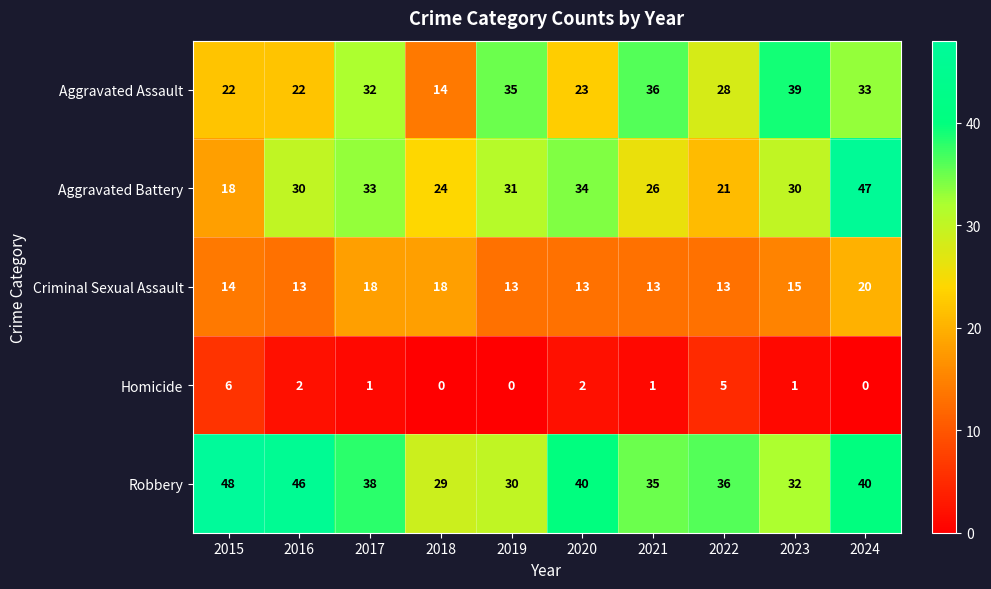

The value of Aggravated Assault at 2020 is 23. True or false?

True